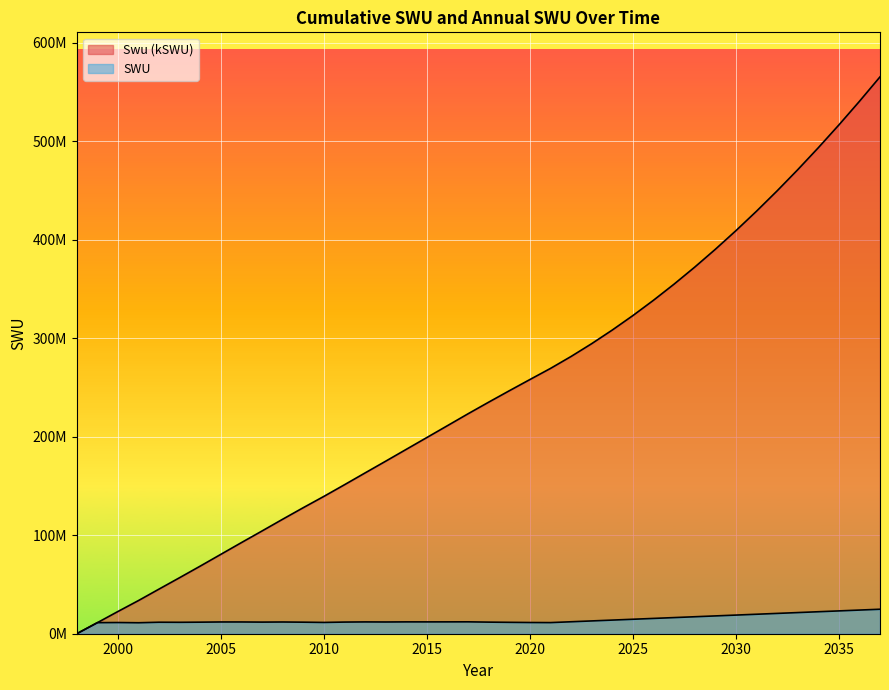

Rank the categories by Swu (kSWU) value from highest to lowest.

2037, 2036, 2035, 2034, 2033, 2032, 2031, 2030, 2029, 2028, 2027, 2026, 2025, 2024, 2023, 2022, 2021, 2020, 2019, 2018, 2017, 2016, 2015, 2014, 2013, 2012, 2011, 2010, 2009, 2008, 2007, 2006, 2005, 2004, 2003, 2002, 2001, 2000, 1999, 1998